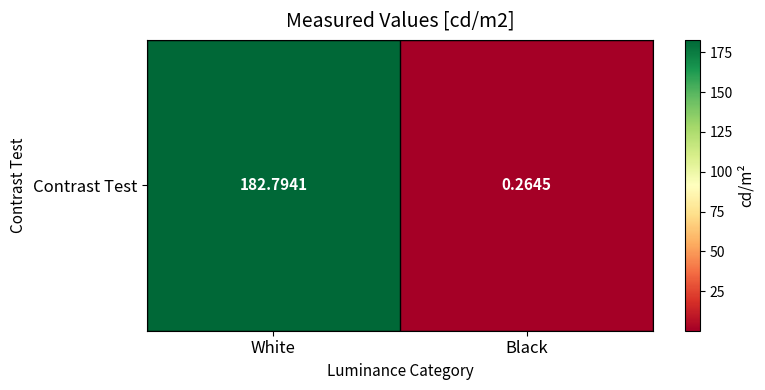

What is the average value?

91.5